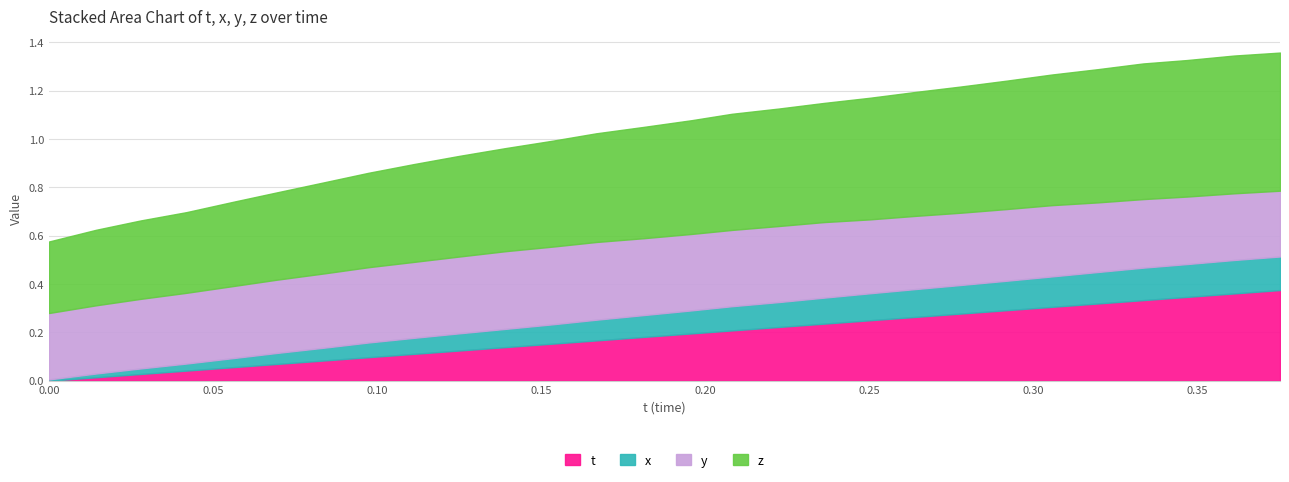

Is the value of y at 0.08428955 greater than the value of z at 0.153656?

No